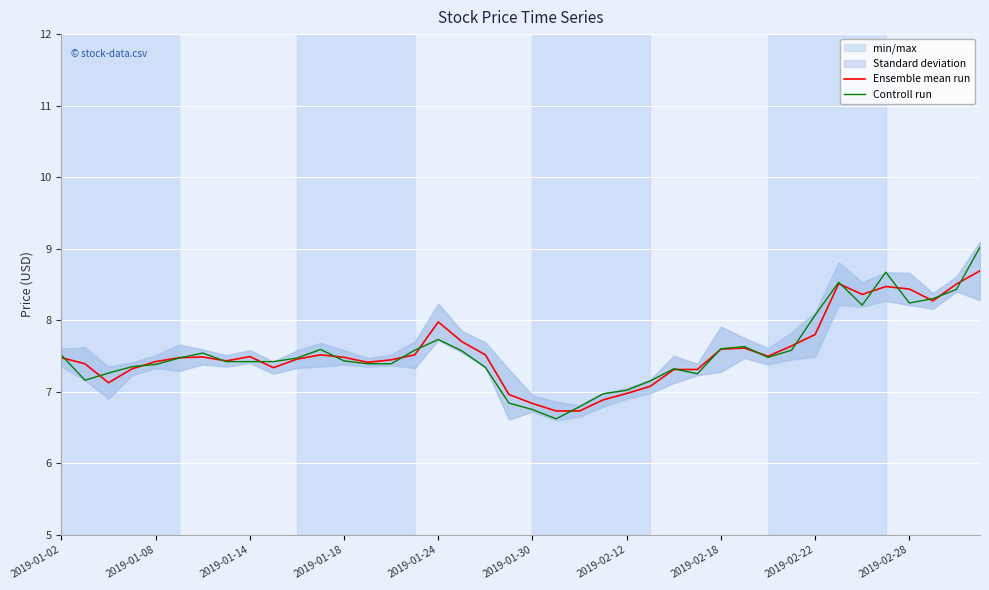

True or false: Ensemble mean run has more than 0 points higher than both neighbors.

True